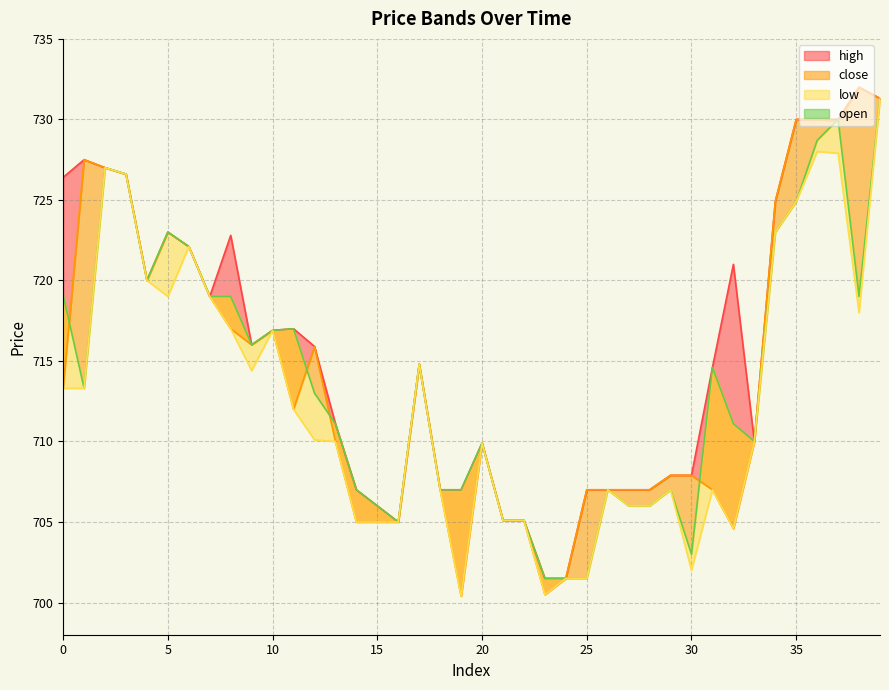

What is the label of the 3rd point from the left?

10